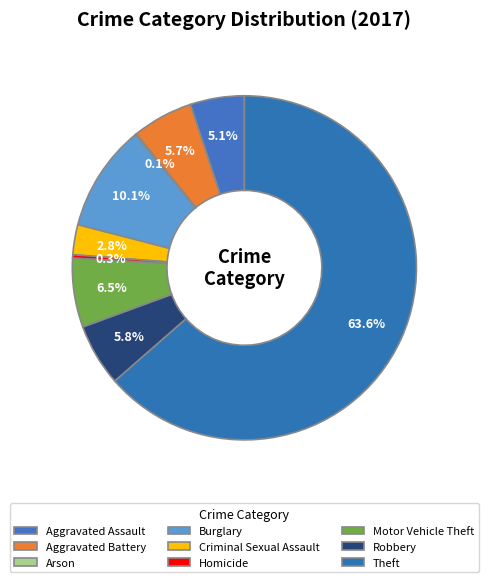

To the nearest percent, what is the combined percentage of Homicide and Burglary?

10%